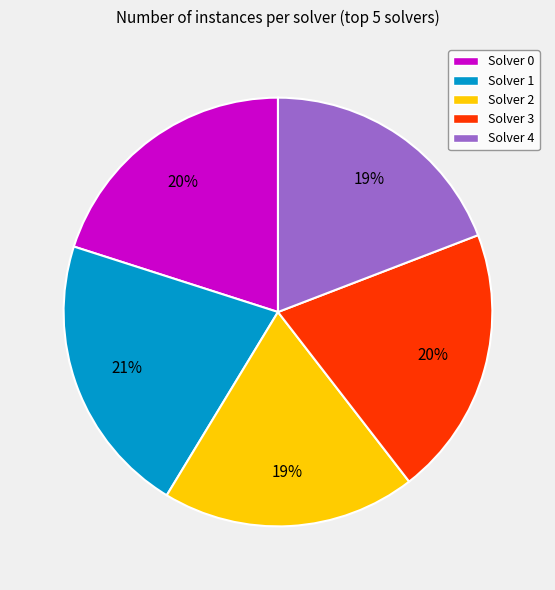

Which category has the biggest portion of the pie?

Solver 1